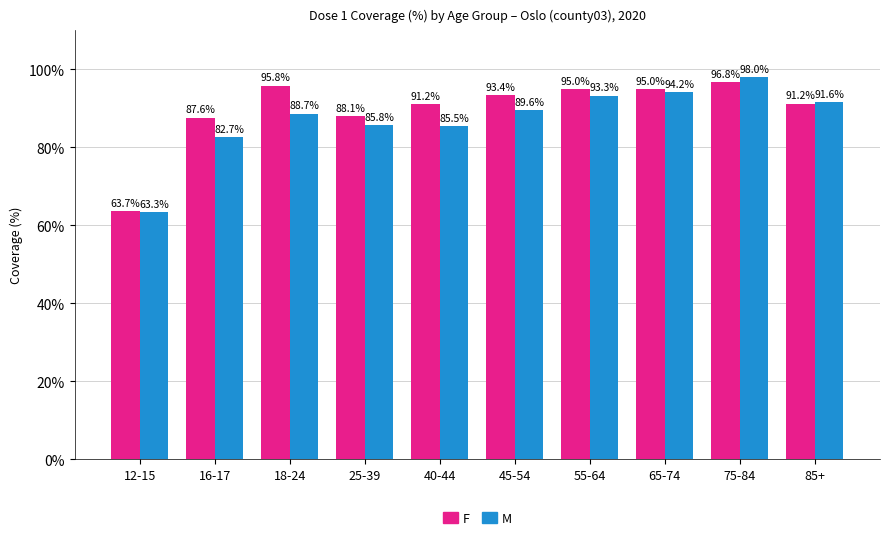

At which label does F reach its peak?

75-84